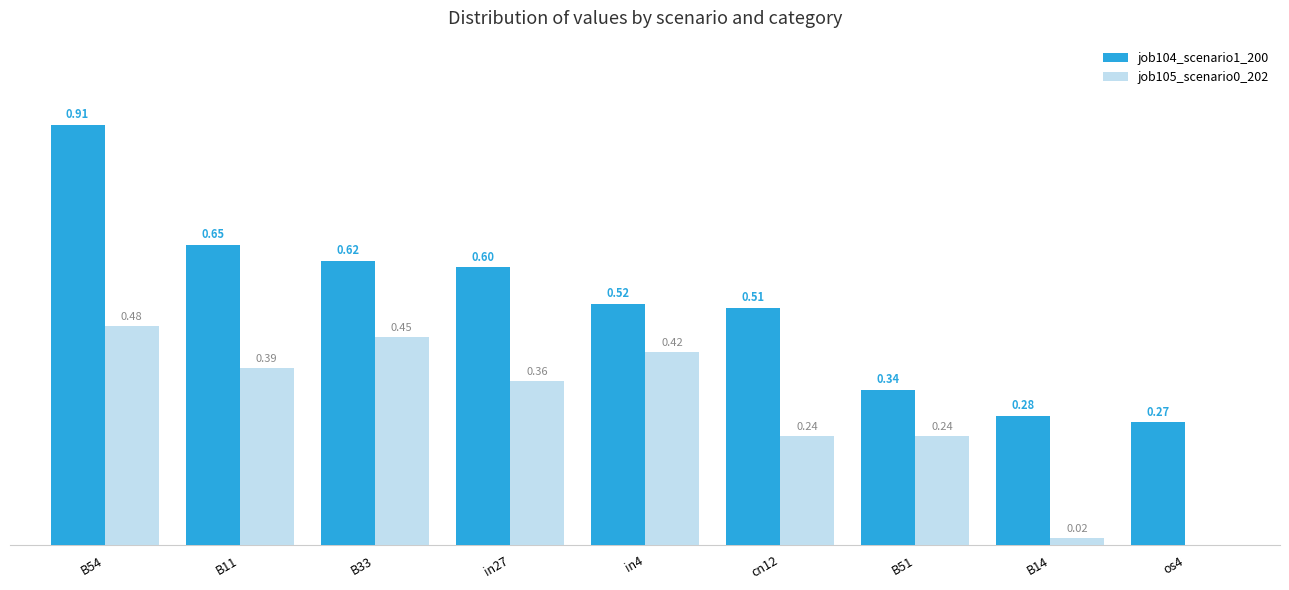

Which series has the largest total across all categories?

job104_scenario1_200